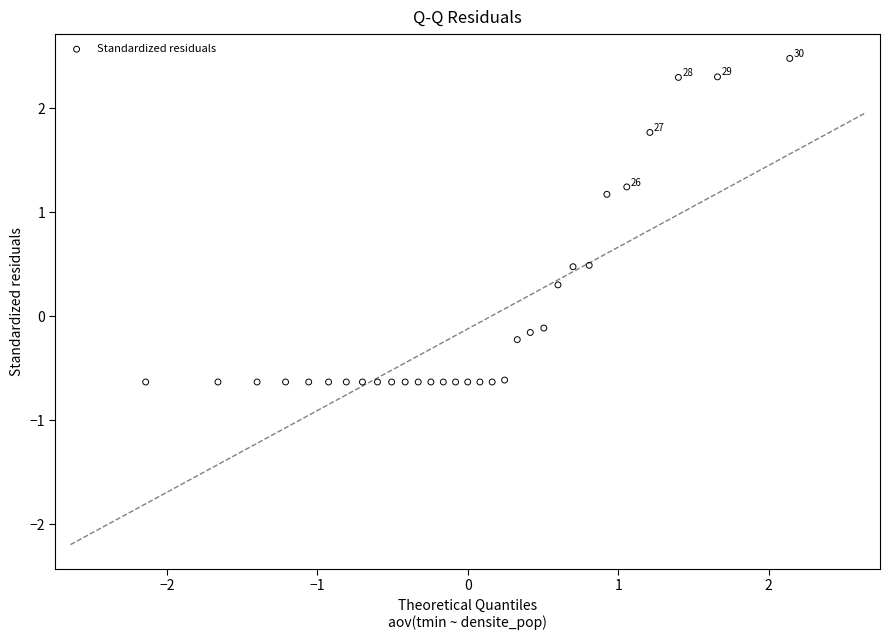

What is the range of Y values (max minus min)?

3.1